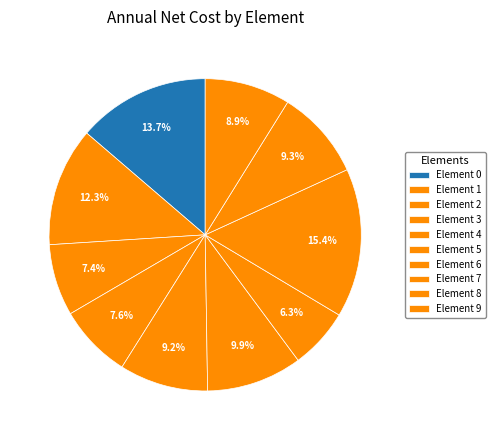

Count the number of slices in the pie.

10